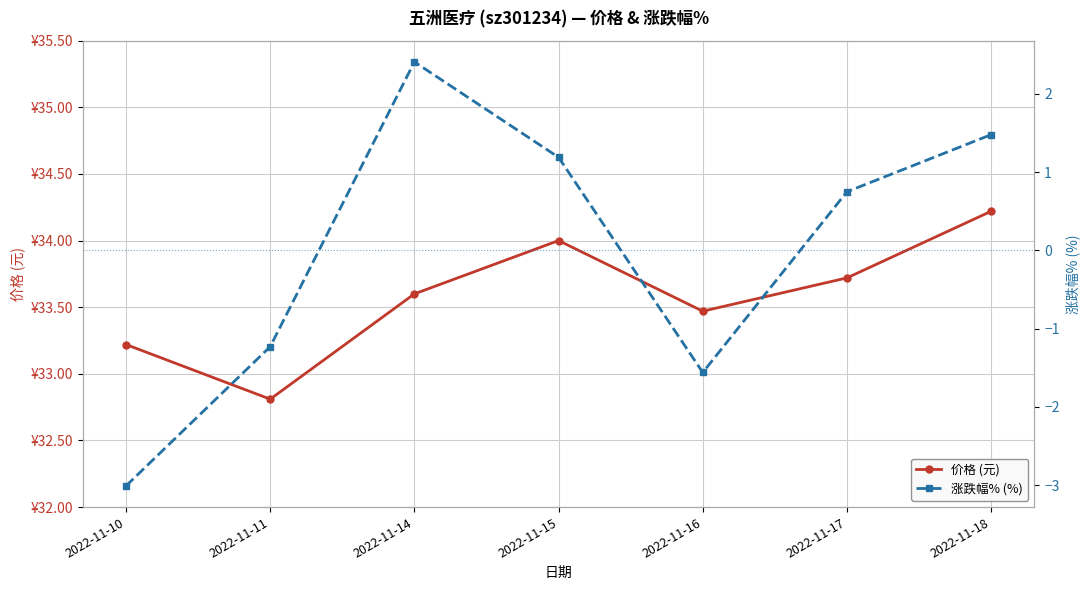

How many interior local peaks does the 涨跌幅% (%) series have?

1